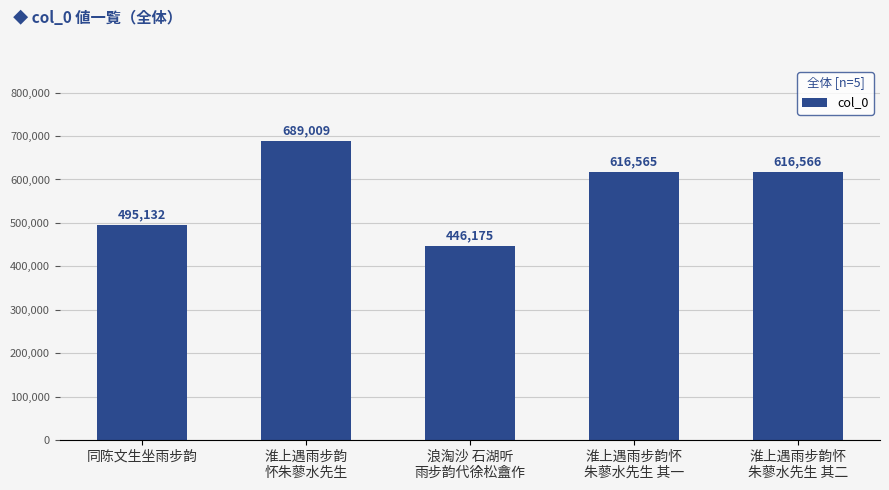

Rank the categories by value from lowest to highest.

浪淘沙 石湖听
雨步韵代徐松盦作, 同陈文生坐雨步韵, 淮上遇雨步韵怀
朱蓼水先生 其一, 淮上遇雨步韵怀
朱蓼水先生 其二, 淮上遇雨步韵
怀朱蓼水先生